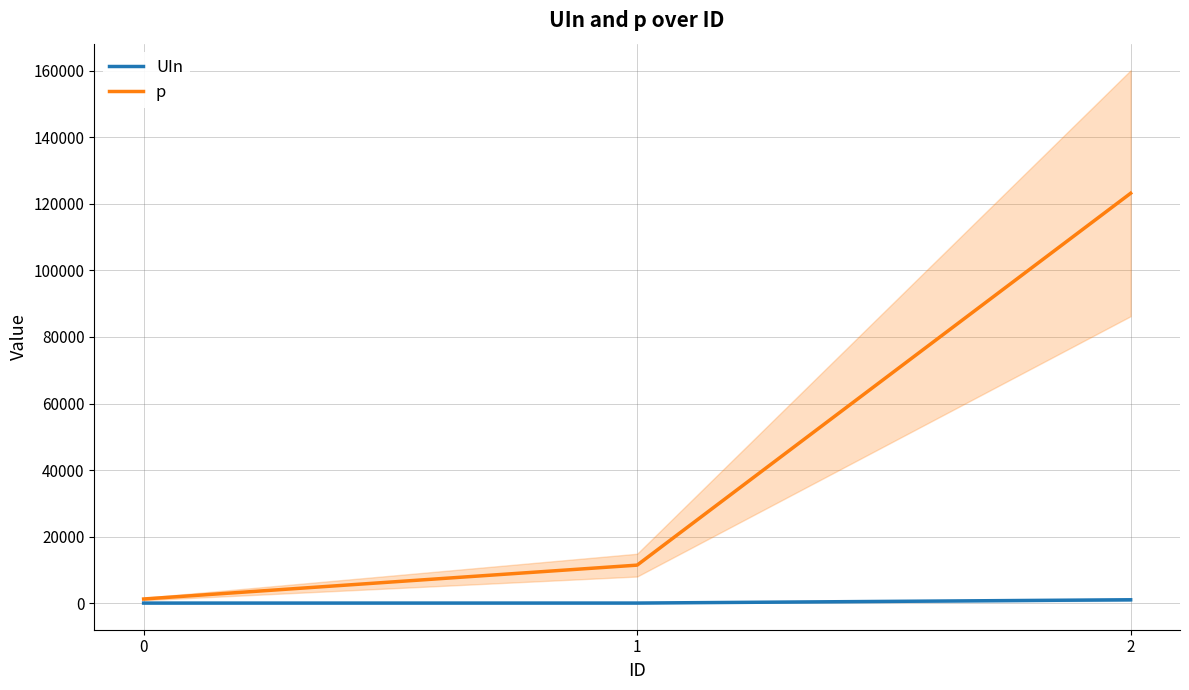

How many data points in UIn are less than 10?

1